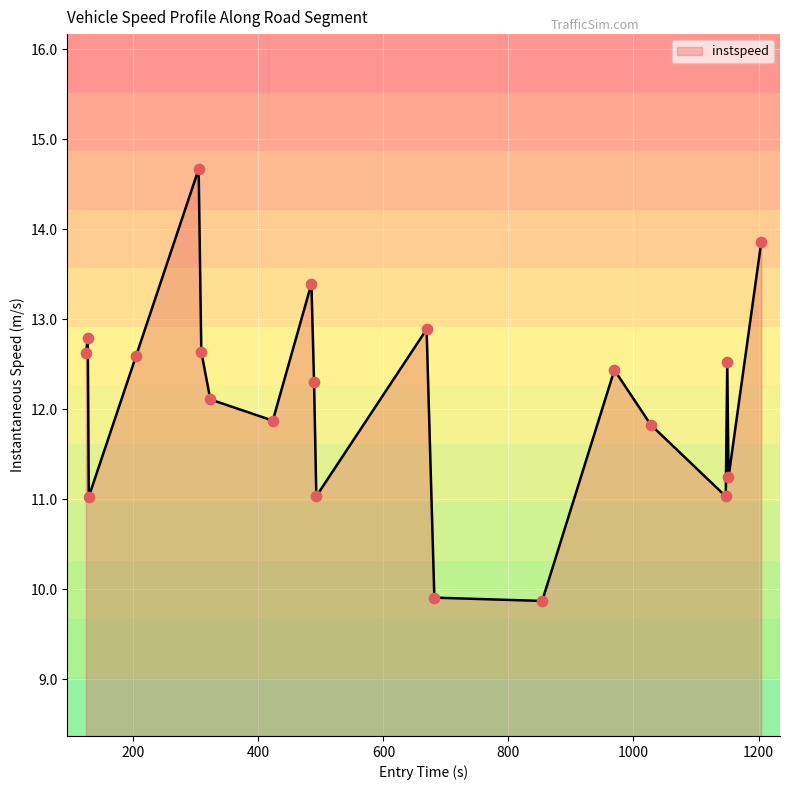

What is the smallest value displayed?

9.9